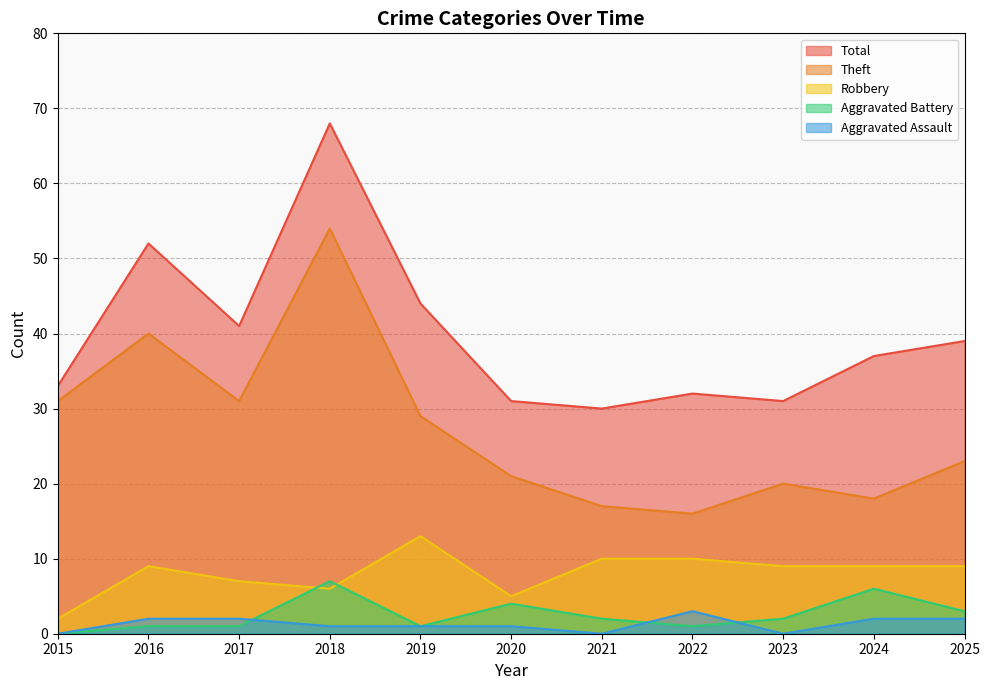

Reading left to right, list all the values displayed in this chart.

Aggravated Assault: 0	2	2	1	1	1	0	3	0	2	2
Aggravated Battery: 0	1	1	7	1	4	2	1	2	6	3
Robbery: 2	9	7	6	13	5	10	10	9	9	9
Theft: 31	40	31	54	29	21	17	16	20	18	23
Total: 33	52	41	68	44	31	30	32	31	37	39